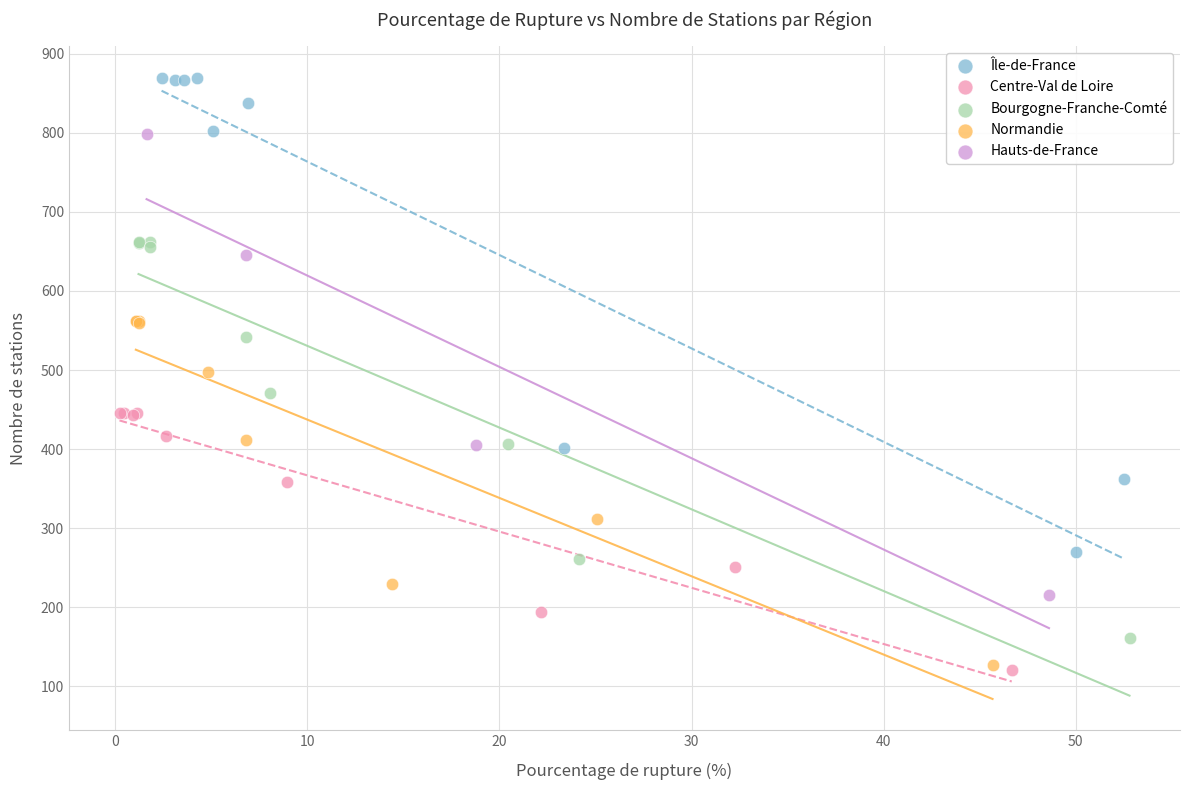

Which series has the widest spread of Y values?

Île-de-France